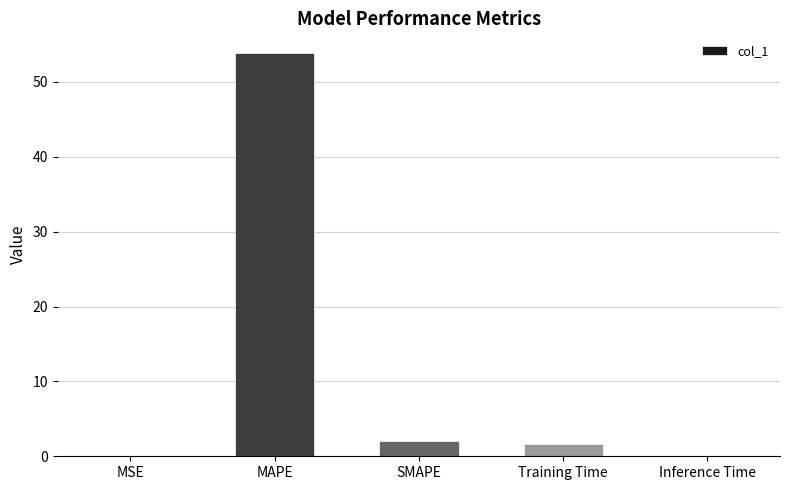

Count the number of data series in this chart.

1